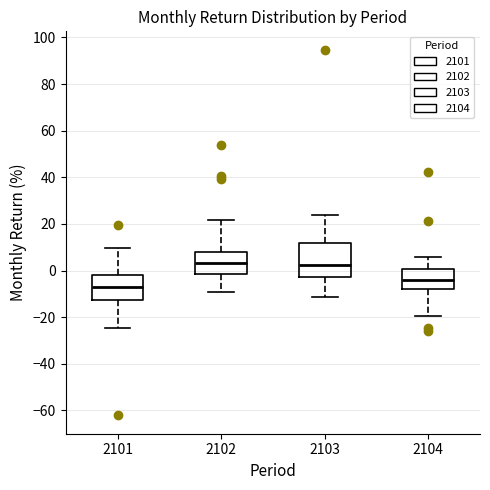

Reading left to right, read every box against the y-axis: the position of its median line, the range the box covers, and the ends of its whiskers. The values are not printed on the chart, so give them approximately, as read against the axis.

2101: median -8, box -12 to -2, whiskers -24 to 10
2102: median 4, box -2 to 8, whiskers -10 to 22
2103: median 2, box -2 to 12, whiskers -12 to 24
2104: median -4, box -8 to 0, whiskers -20 to 6